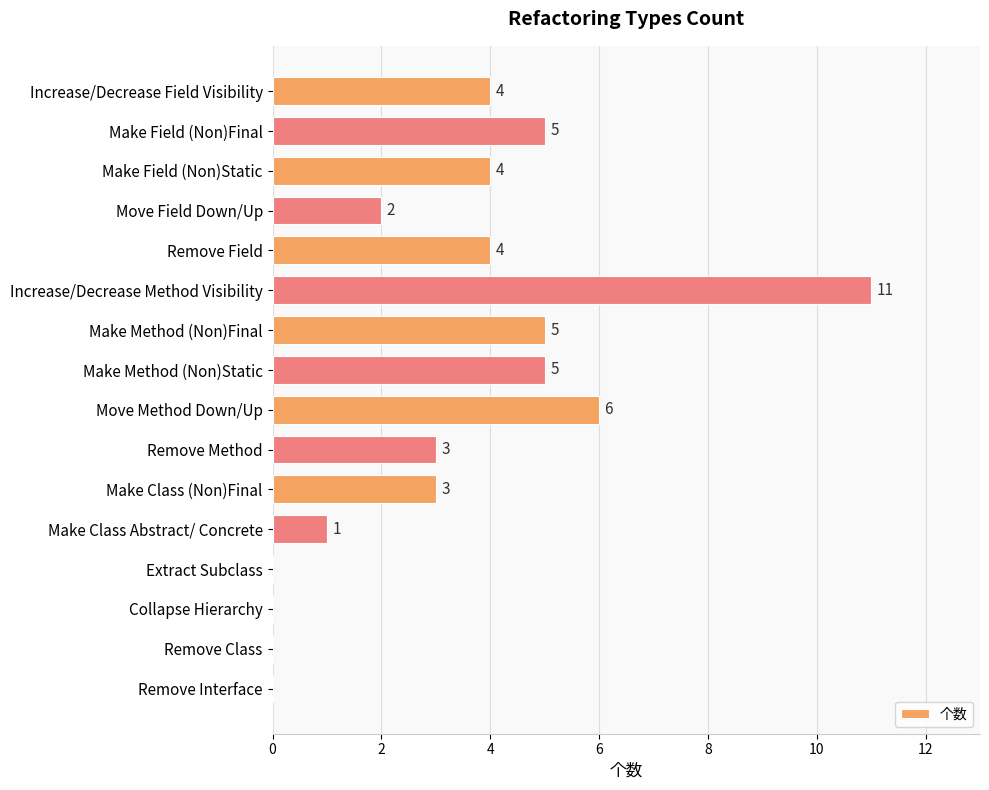

What is the approximate value at Move Method Down/Up, to the nearest 10?

10